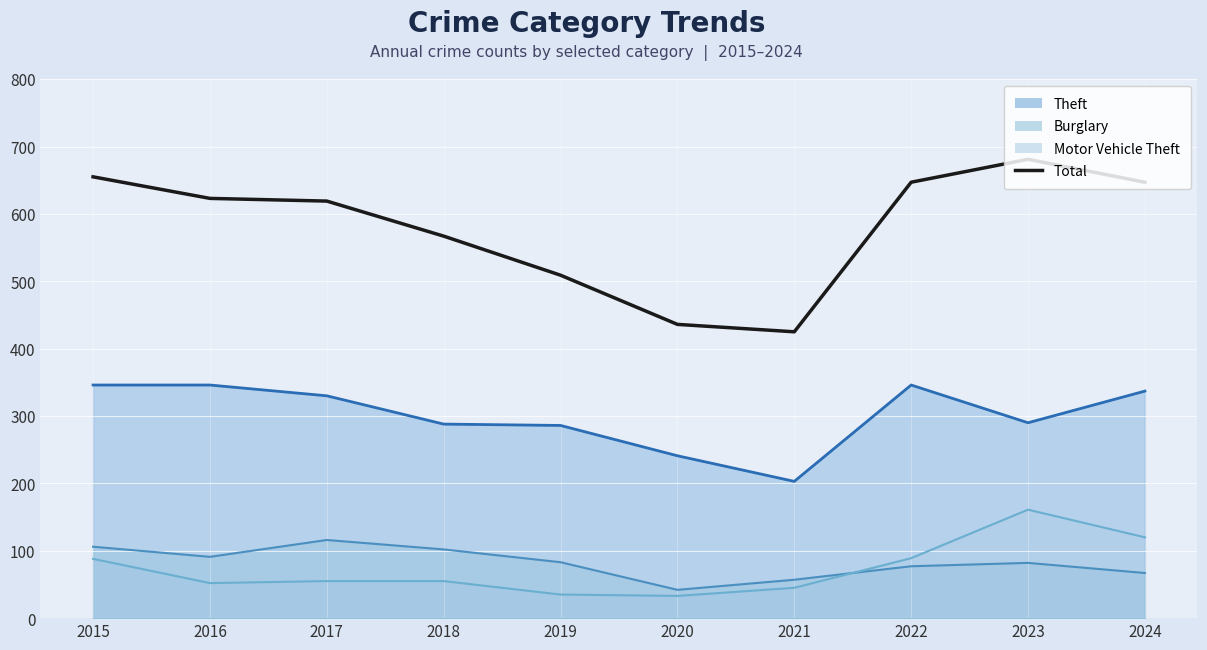

At which label does the data first exceed 623?

2015